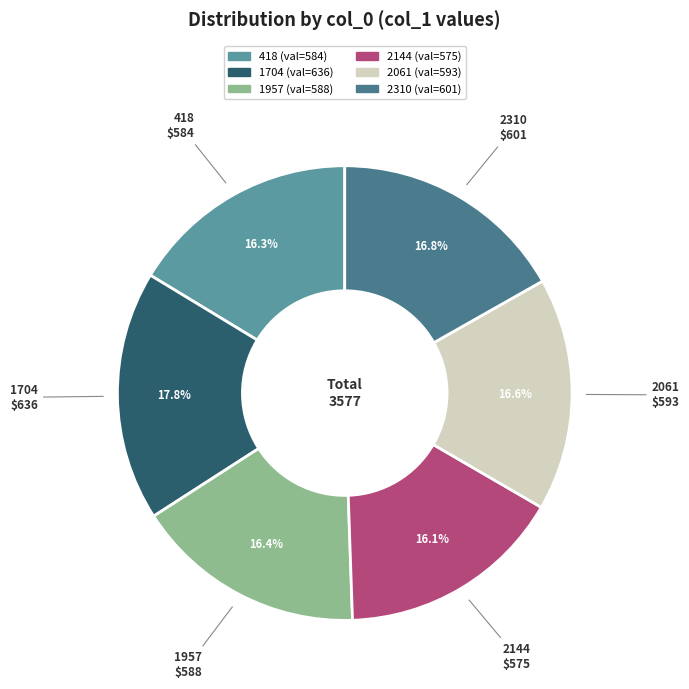

Approximately how many times larger is the value at 418 compared to 2144?

1.0